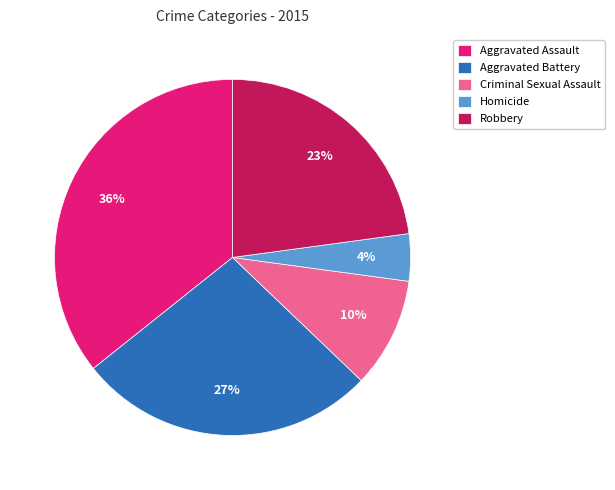

Which slice is the smallest?

Homicide